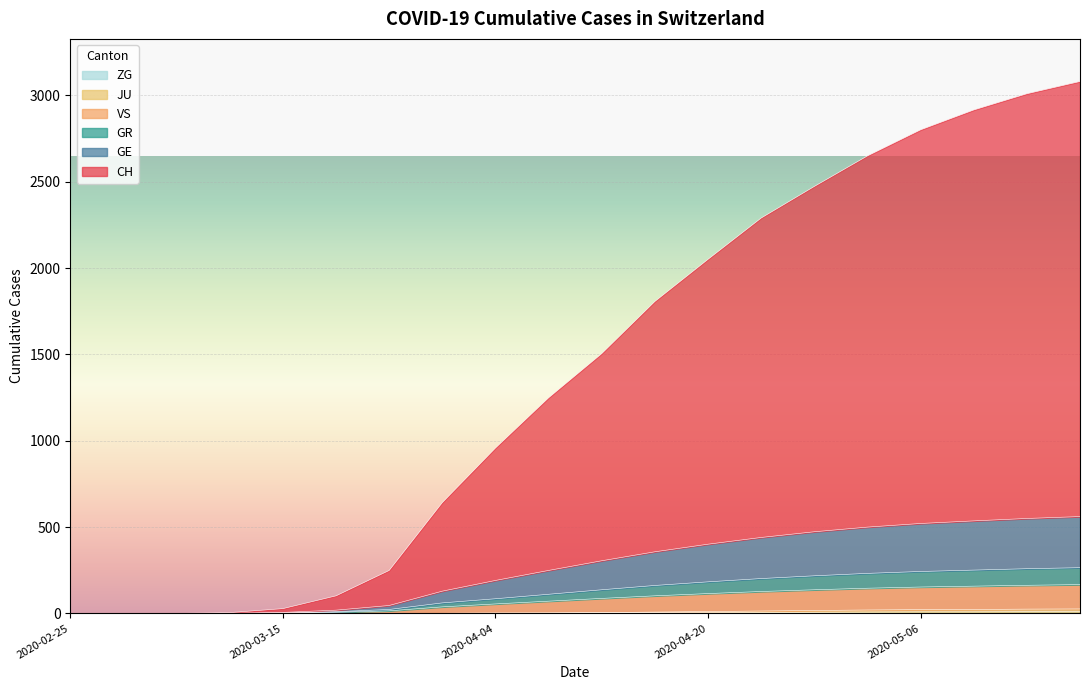

Does the chart display data point markers on the line(s)?

No